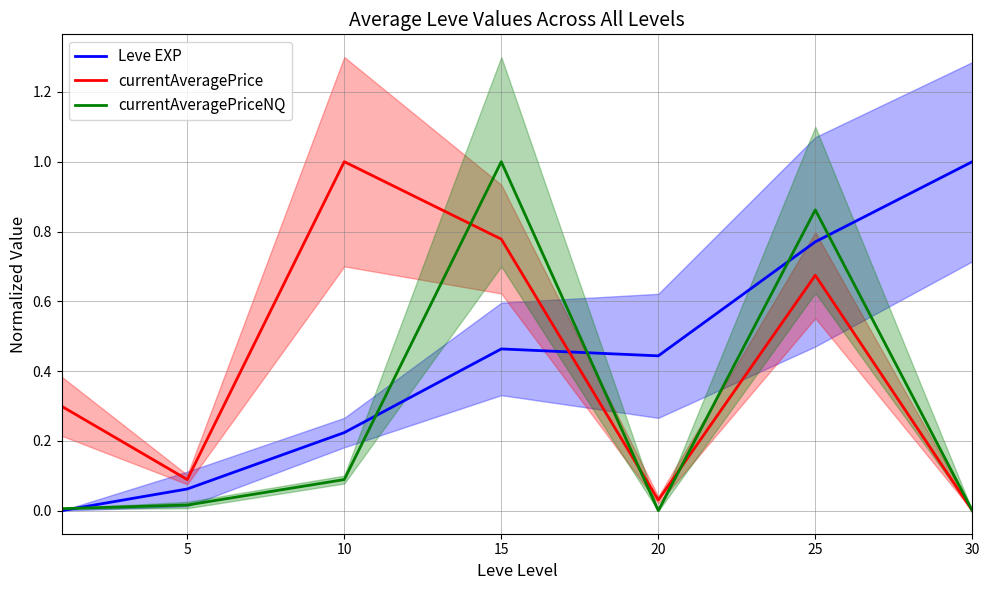

True or false: currentAveragePriceNQ and Leve EXP intersect in this chart.

True